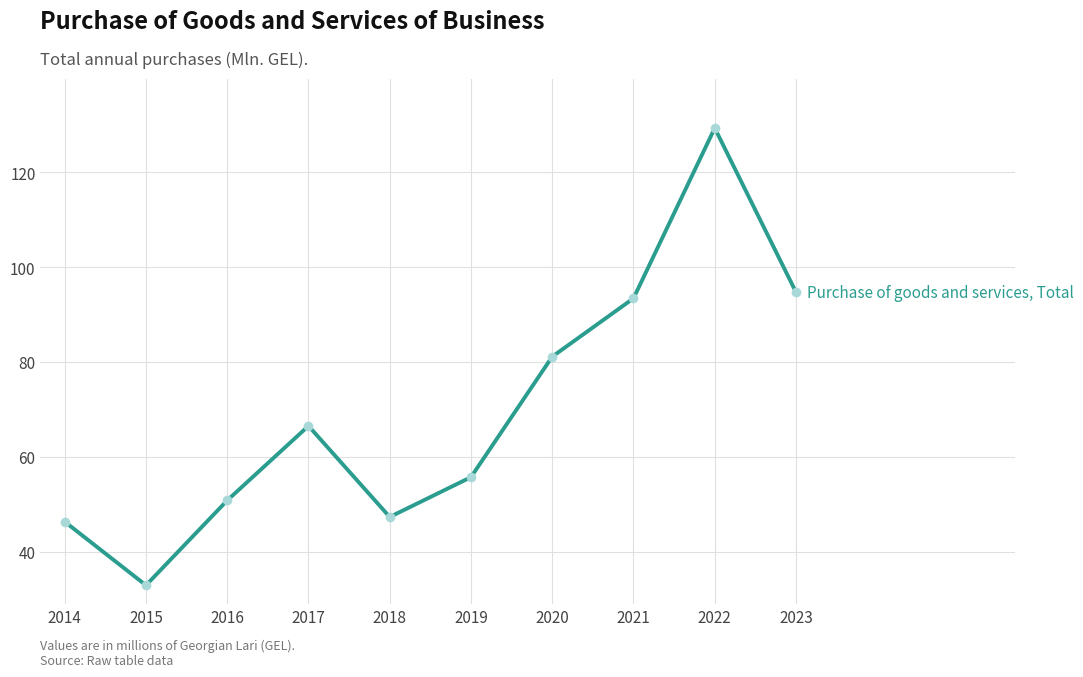

Between 2019 and 2014, which is larger?

2019